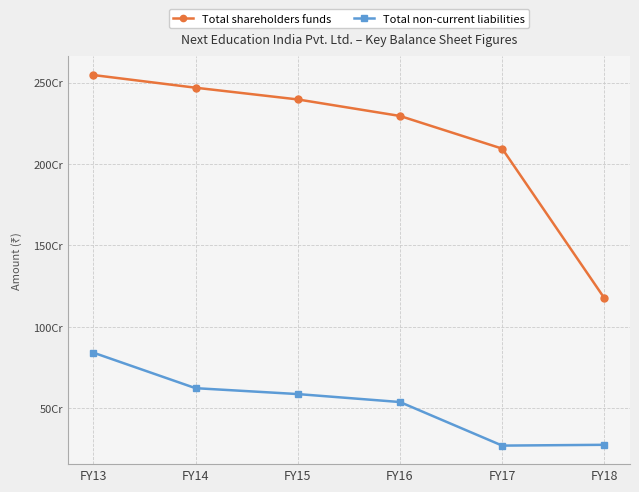

What is the lowest value of the Total non-current liabilities series?

269722597